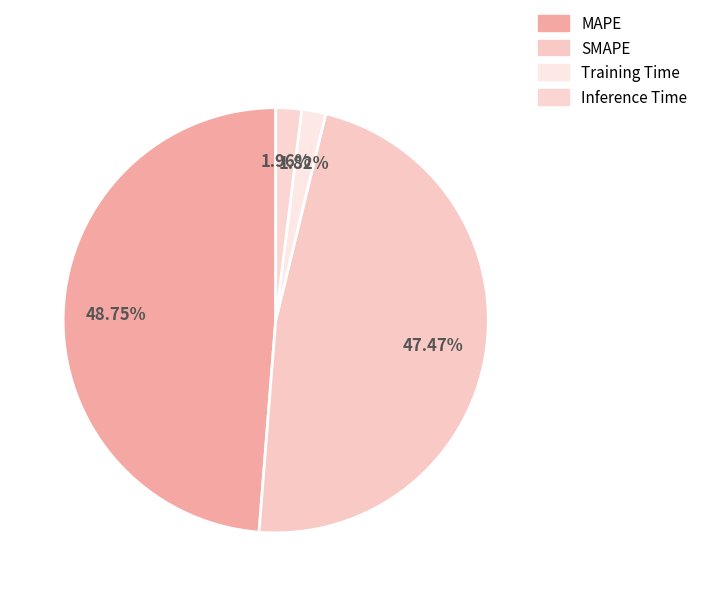

True or false: MAPE accounts for 42% of the total.

False